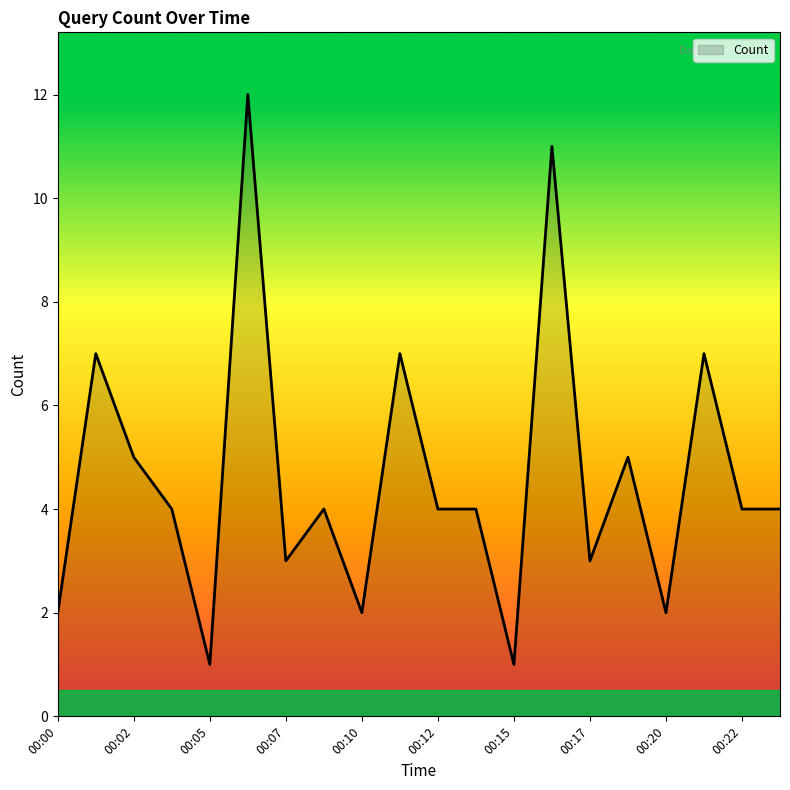

What is the maximum value shown in the chart?

12